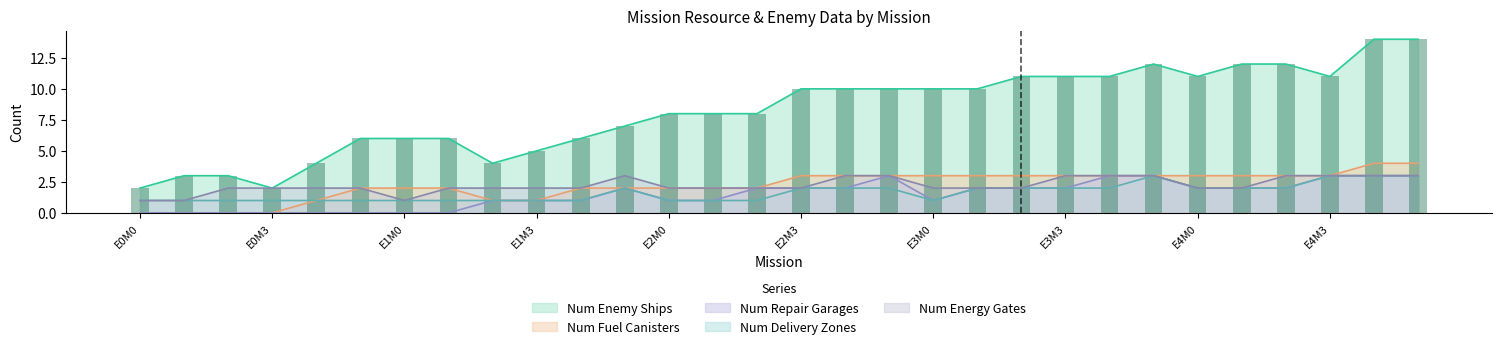

What is the difference between the Num Fuel Canisters values at E2M5 and E4M4?

1